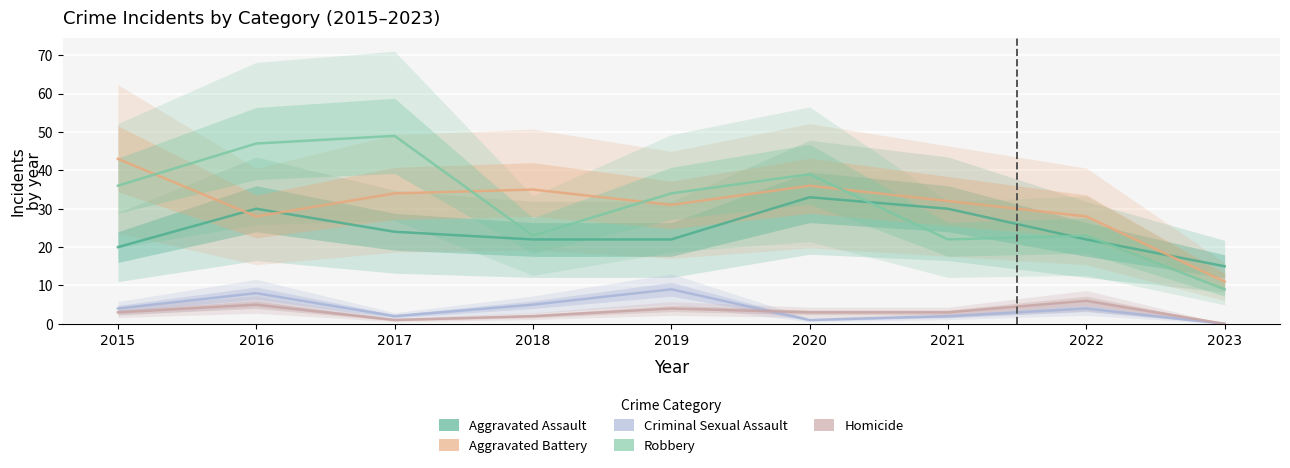

What is the difference between the Aggravated Assault values at 2015 and 2021?

10